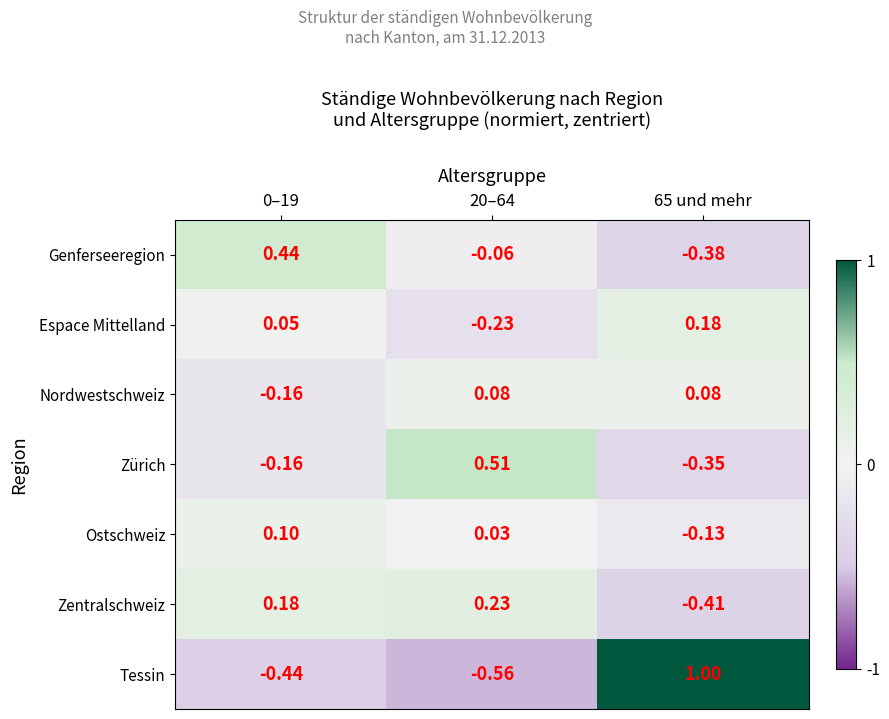

What is the maximum value shown in the chart?

1.0